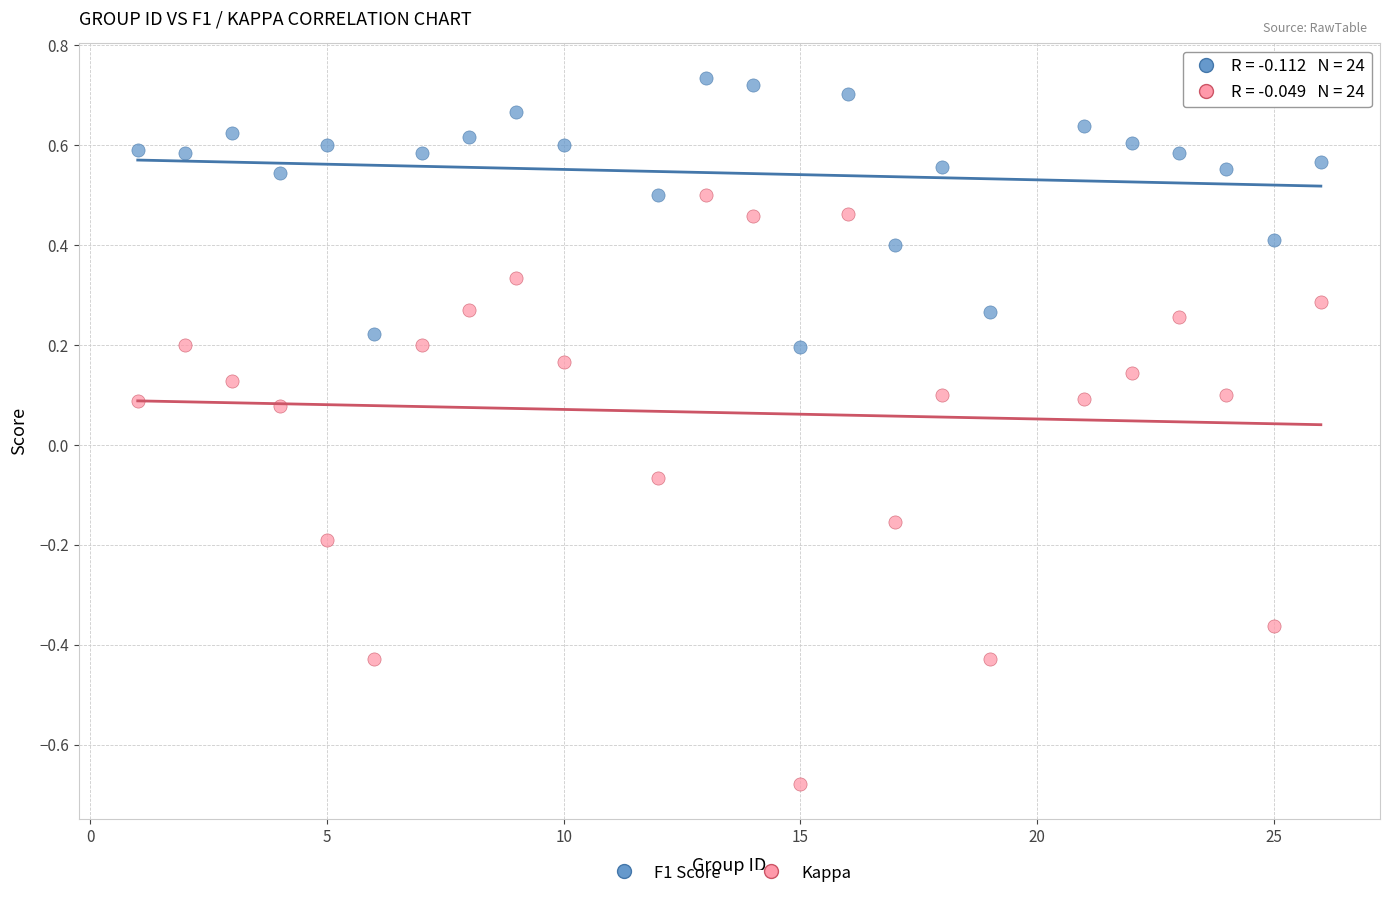

Which series has the widest spread of Y values?

Kappa